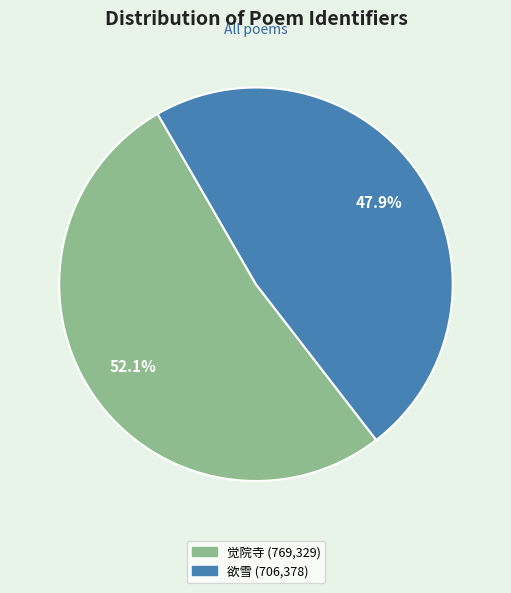

To the nearest percent, what is the difference between the largest and smallest slice percentages?

4%